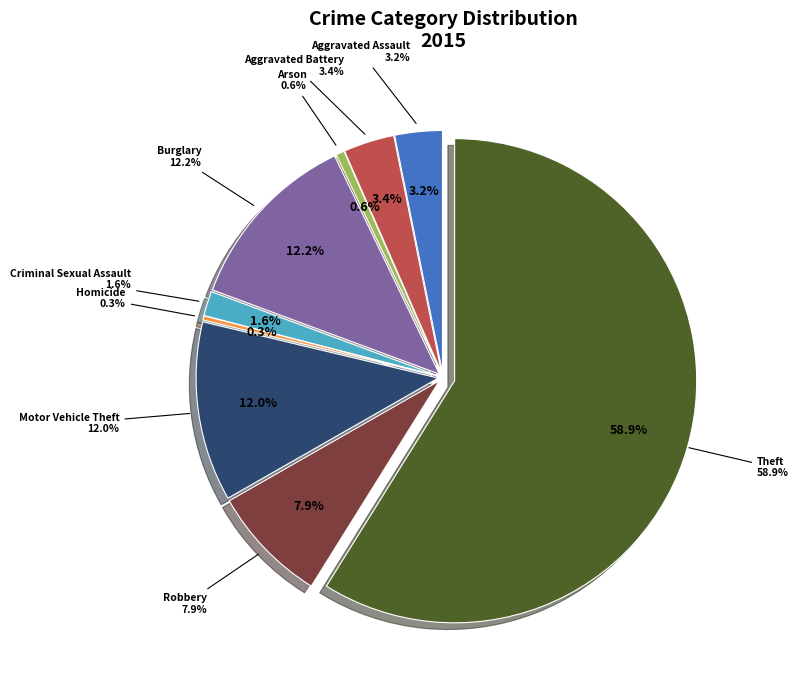

Which slice is the smallest?

Homicide